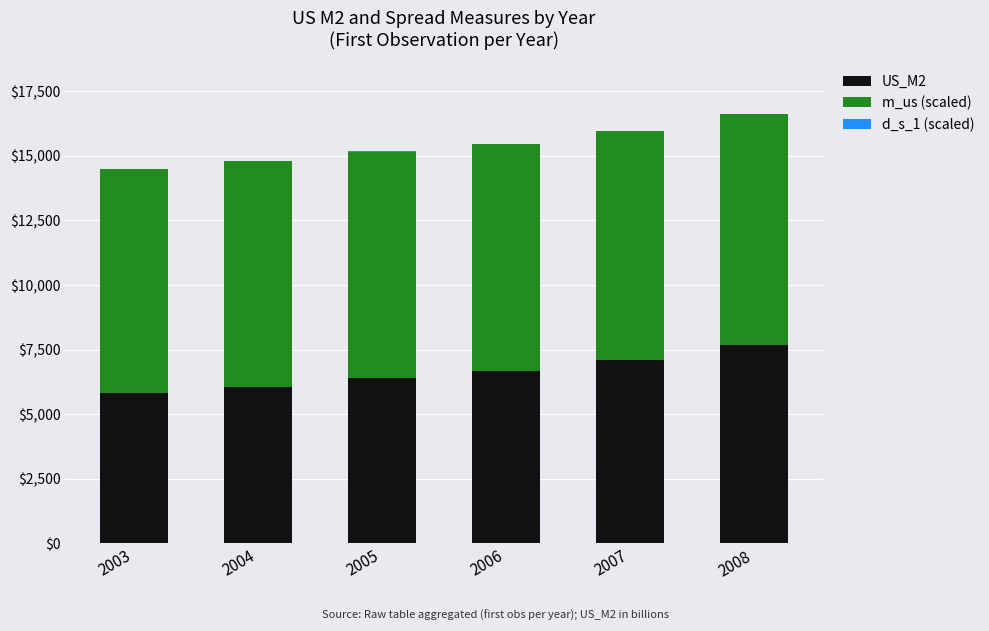

What is the maximum value for US_M2?

7668.3